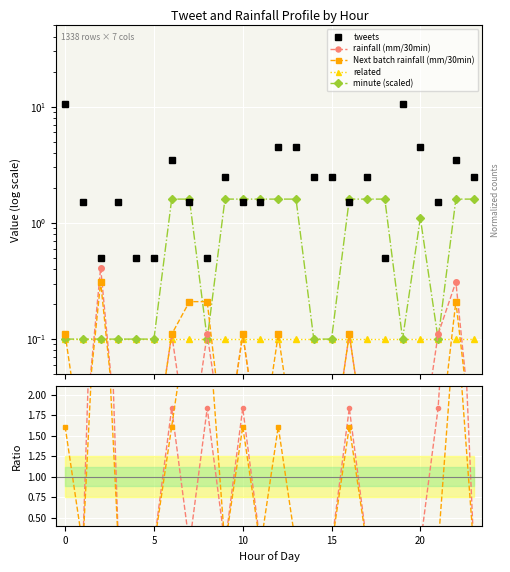

Is it true that minute equals 0.1 at 21?

True